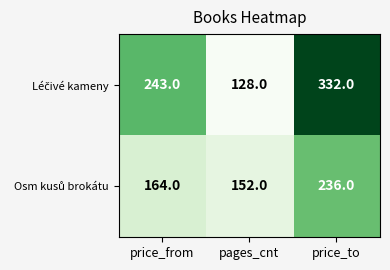

What is the total value across all series at pages_cnt?

280